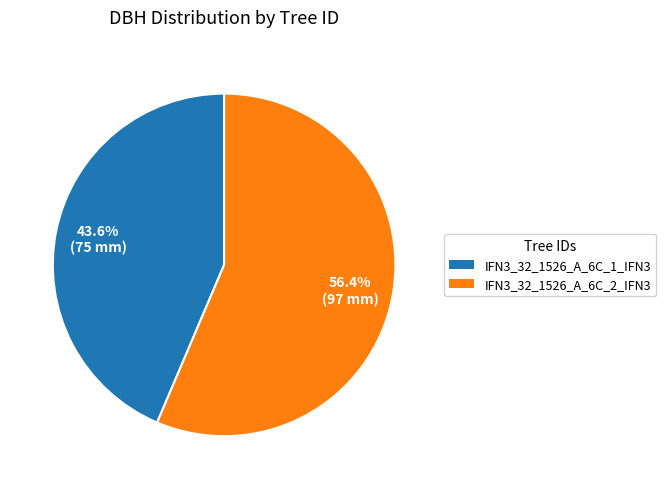

How many slices are in this pie chart?

2